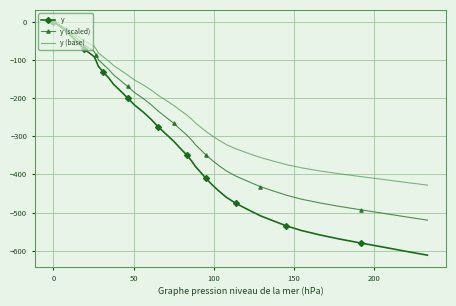

Which series has the largest total across all categories?

y (base)